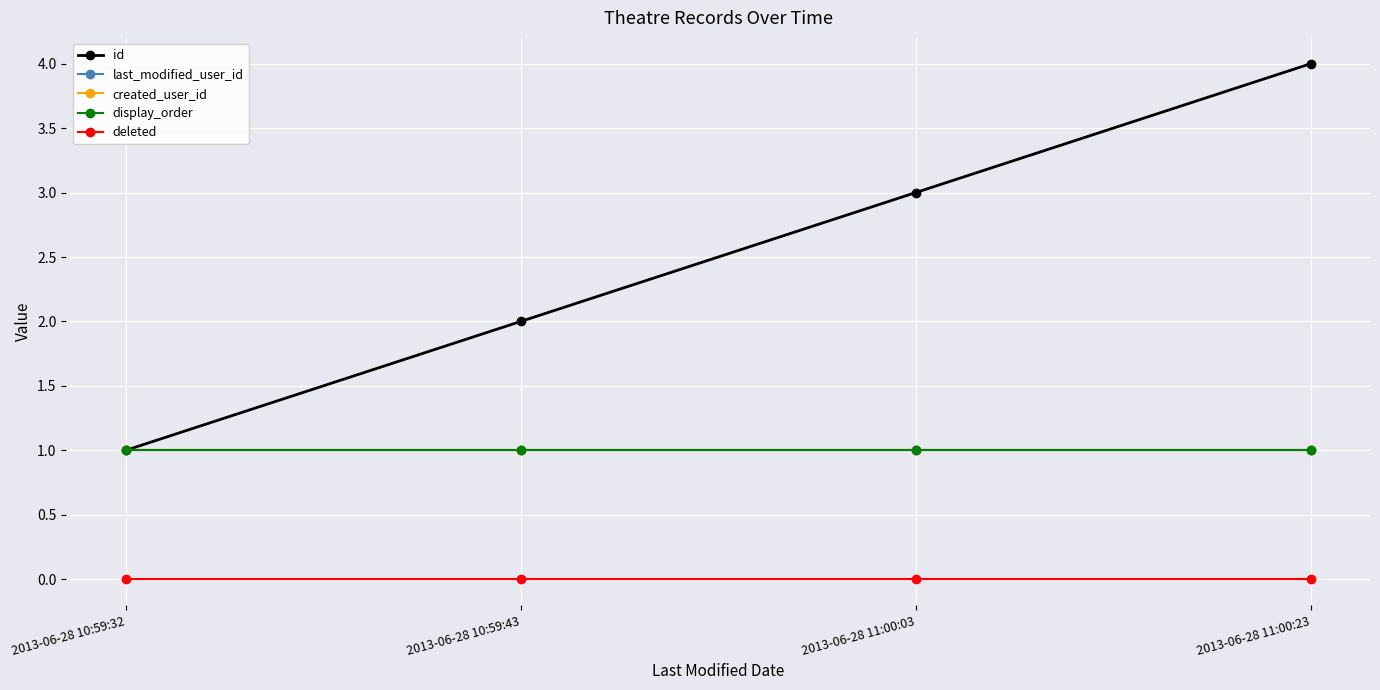

Does the chart have visible grid lines?

Yes